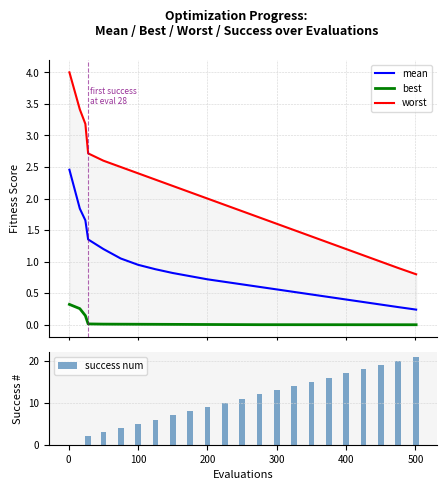

What is the highest value of the mean series?

2.5